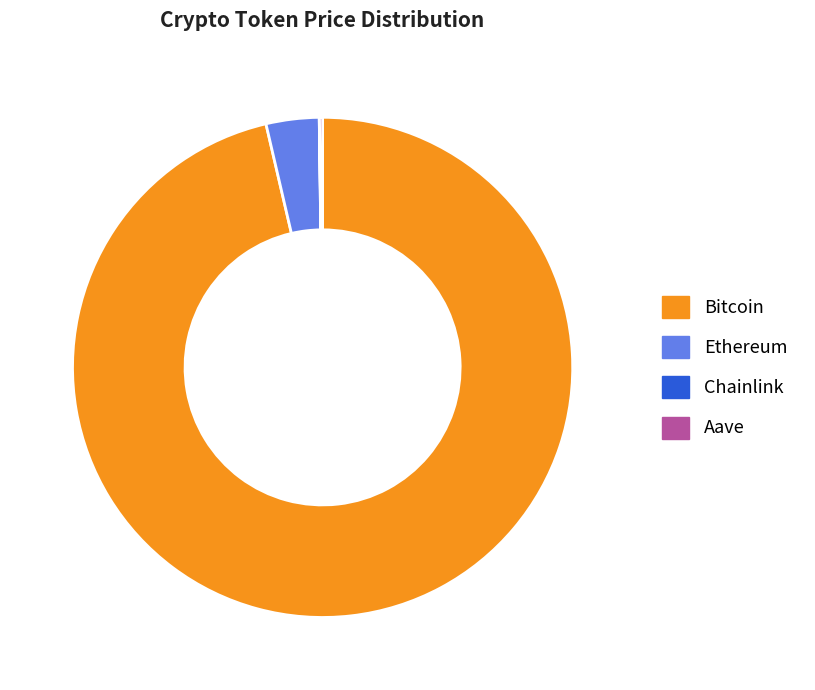

The Bitcoin slice represents 96% of the pie. True or false?

True